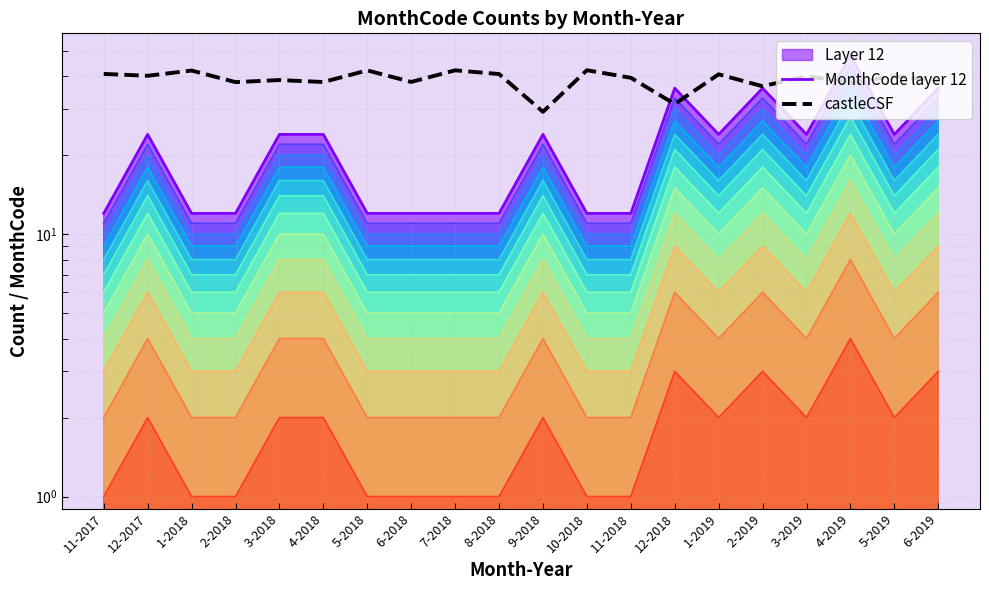

At which label does MonthCode layer 12 first exceed 24?

12-2018